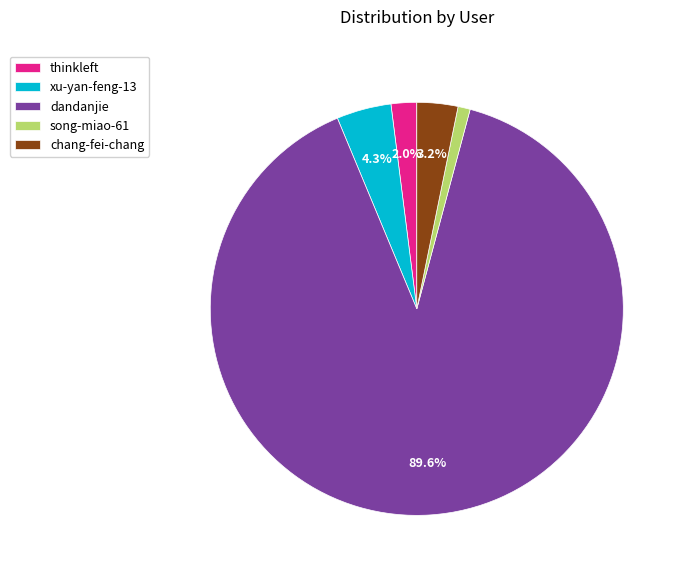

To the nearest percent, what is the combined percentage of xu-yan-feng-13 and dandanjie?

94%